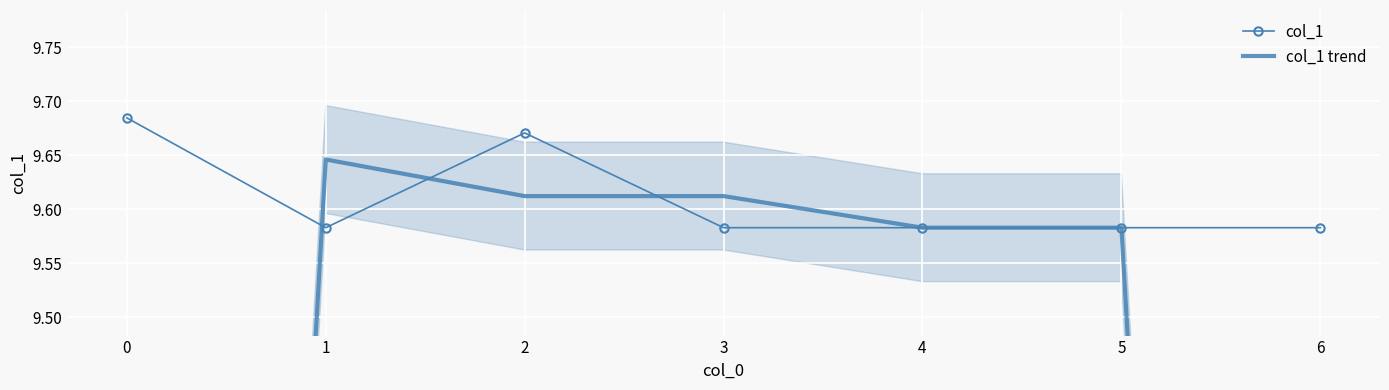

Which series ends up on top after the final intersection of col_1 and col_1 trend?

col_1 trend